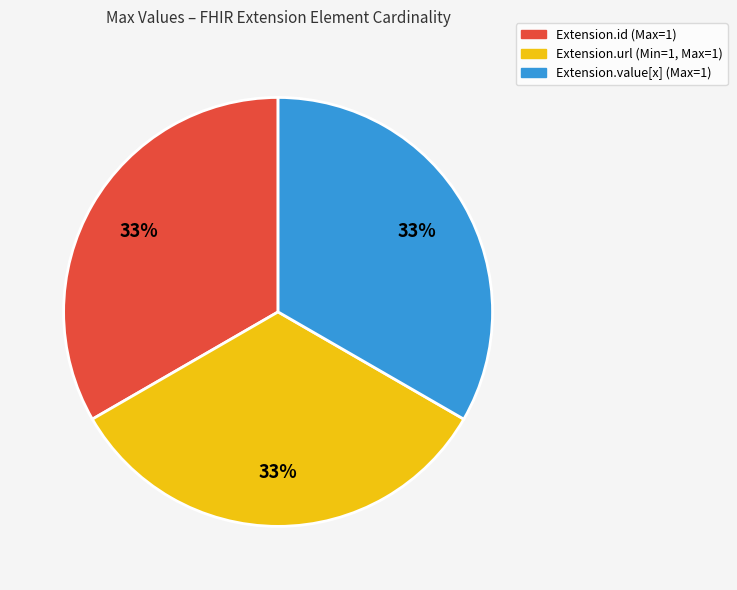

To the nearest percent, what is the average slice percentage?

33%